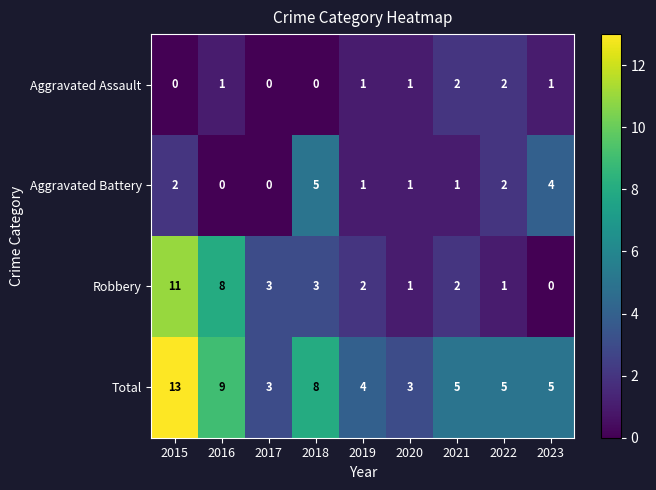

How many distinct data groups are displayed?

4